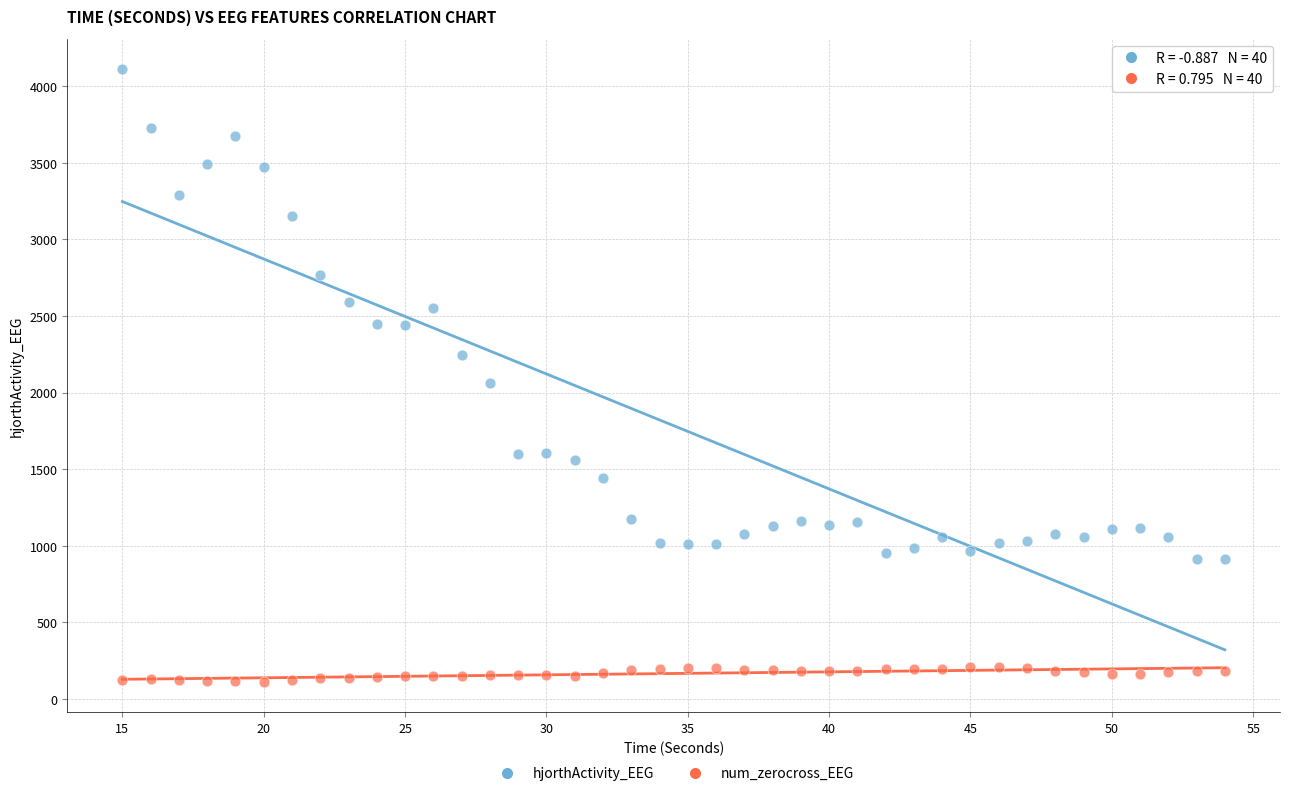

What are all the series names shown in the legend?

hjorthActivity_EEG, num_zerocross_EEG